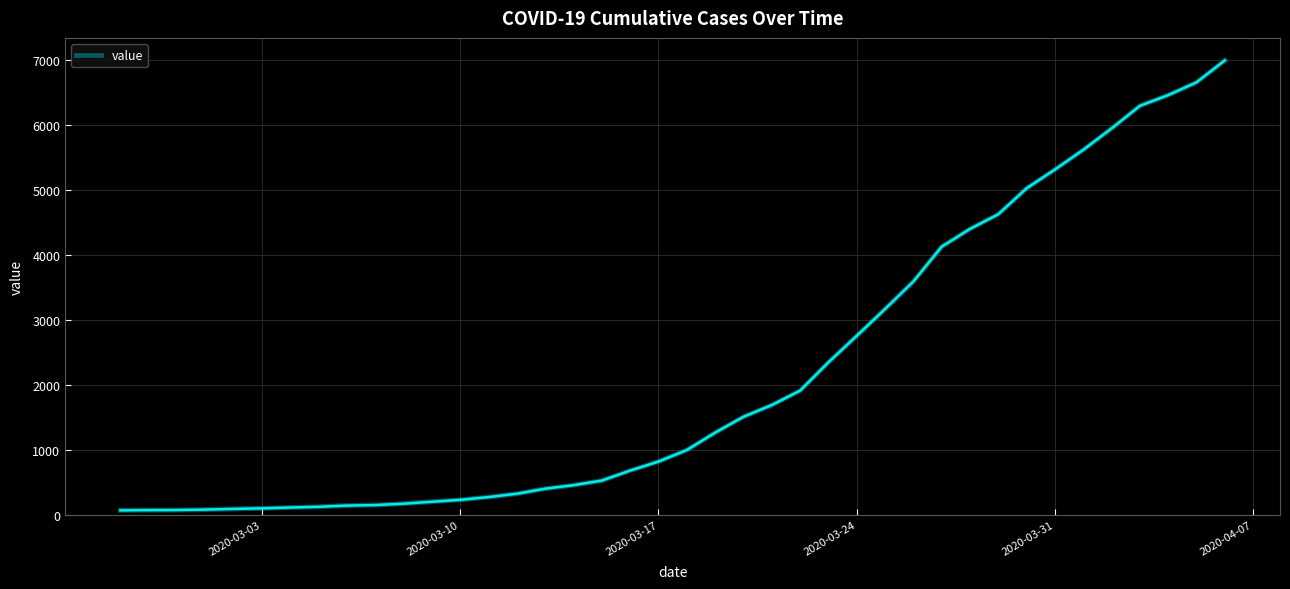

What is the maximum value shown in the chart?

6995